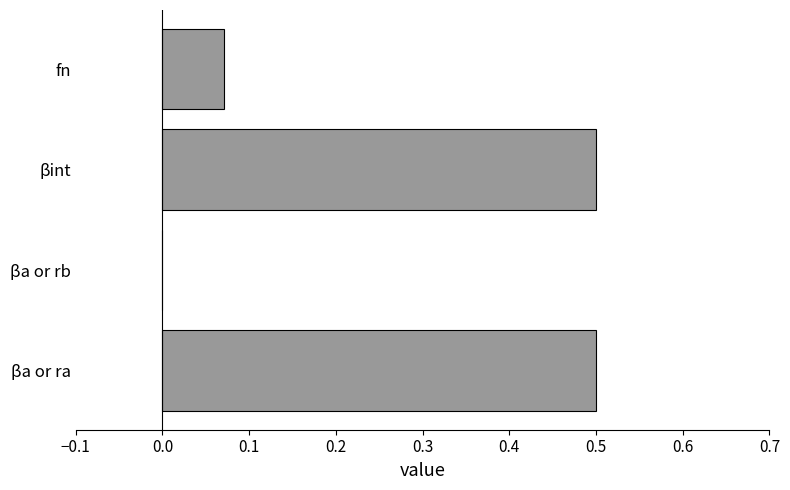

Between βa or ra and βa or rb, which is larger?

βa or ra